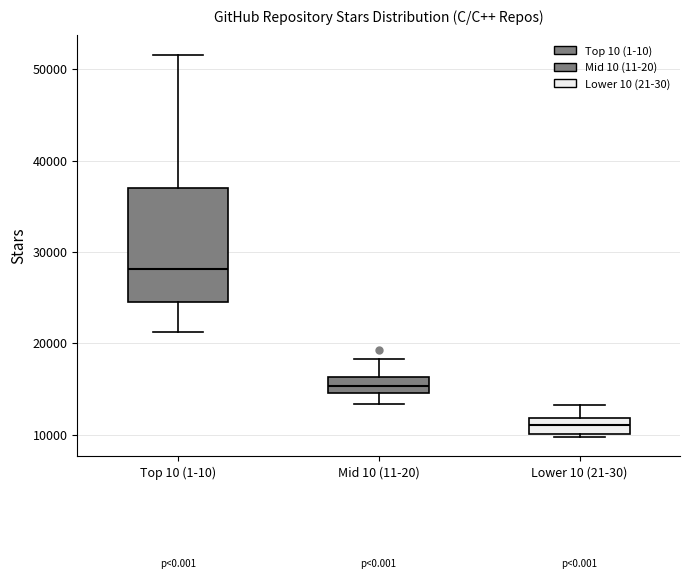

Where is the upper edge of the box for Mid 10 (11-20) on the y-axis? The values are not printed on the chart, so give them approximately, as read against the axis.

16000